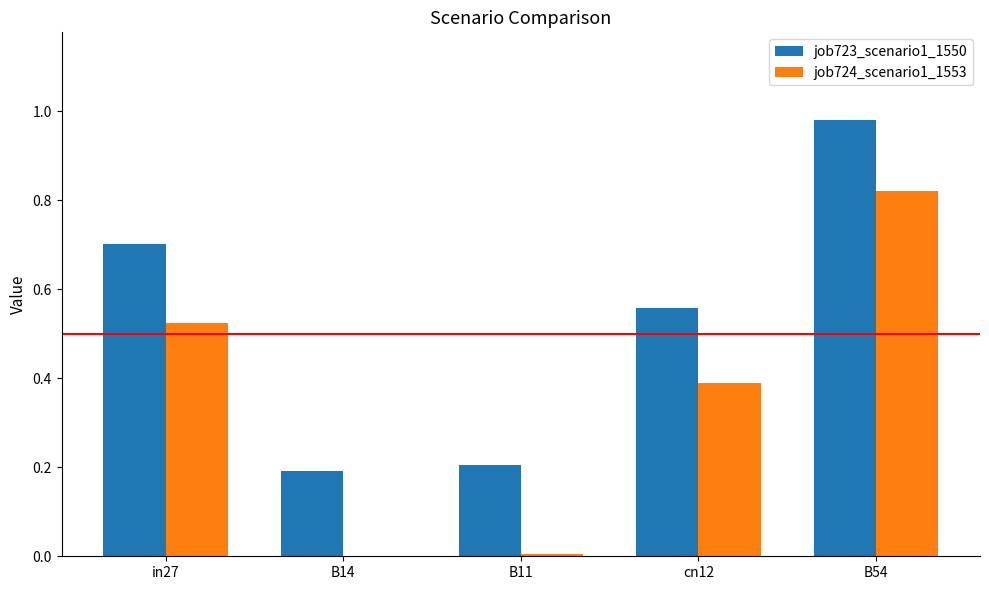

Which series has the largest total across all categories?

job723_scenario1_1550